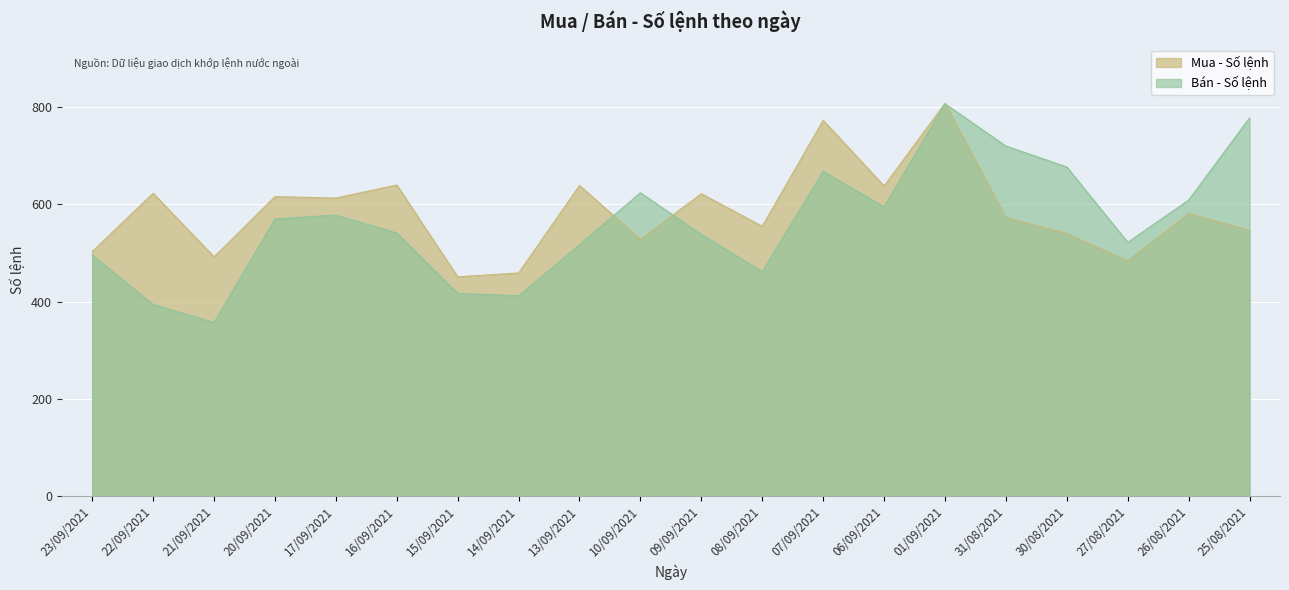

Rank the series at 13/09/2021 from highest to lowest value.

Mua - Số lệnh, Bán - Số lệnh